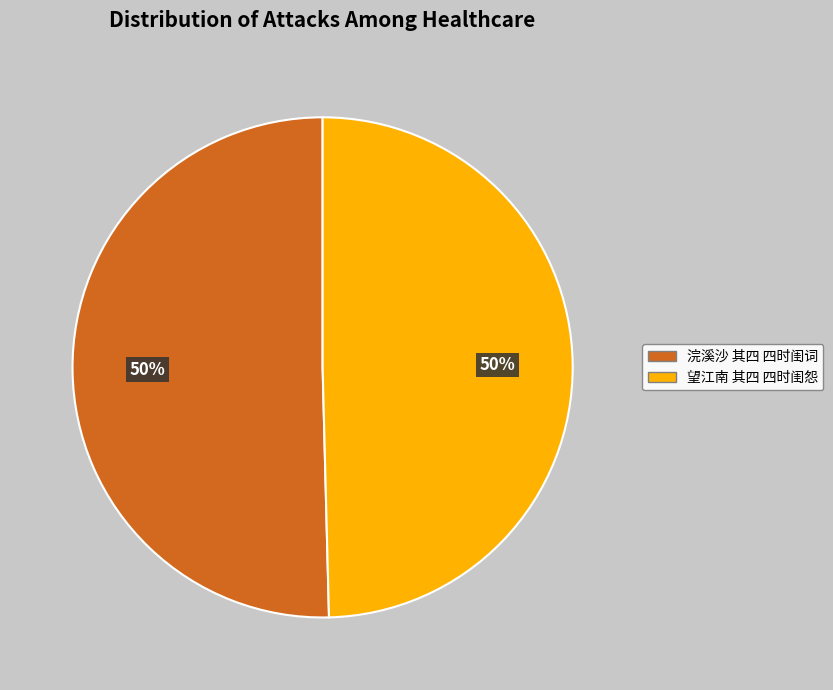

Do 望江南 其四 四时闺怨 and 浣溪沙 其四 四时闺词 together represent more than half of the pie?

Yes